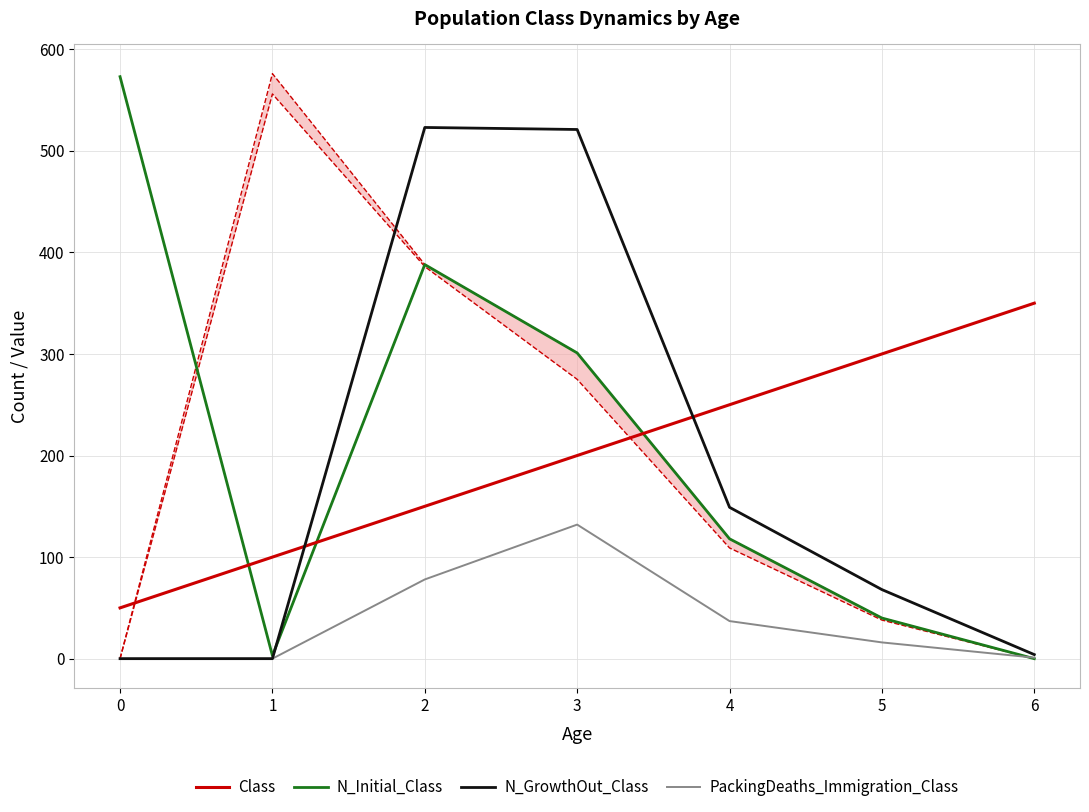

Reading left to right, extract all data points from this chart.

Class: 0=50	1=100	2=150	3=200	4=250	5=300	6=350
N_Initial_Class: 0=573	1=3	2=388	3=301	4=118	5=40	6=0
N_GrowthOut_Class: 0=0	1=0	2=523	3=521	4=149	5=68	6=4
PackingDeaths_Immigration_Class: 0=0	1=0	2=78	3=132	4=37	5=16	6=1